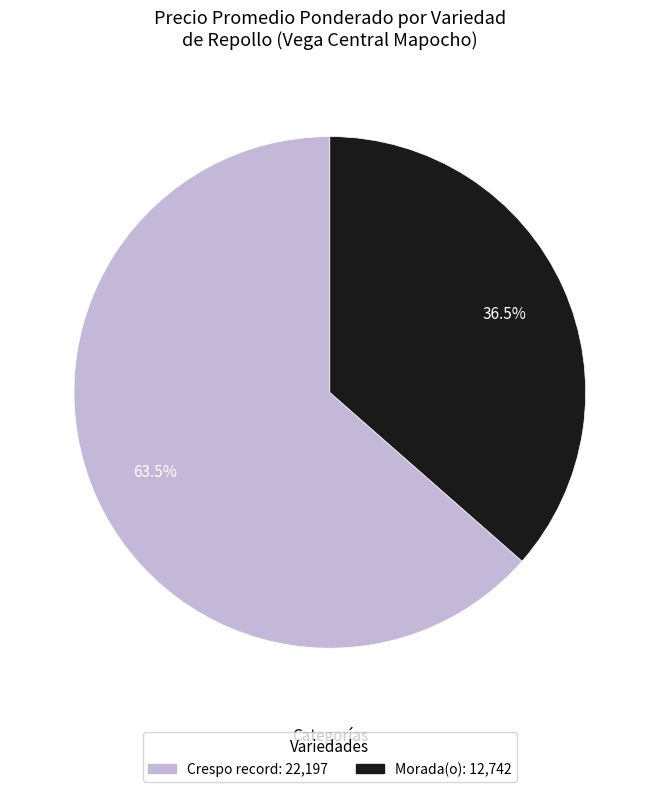

What is the total percentage of Crespo record and Morada(o)?

100.0%